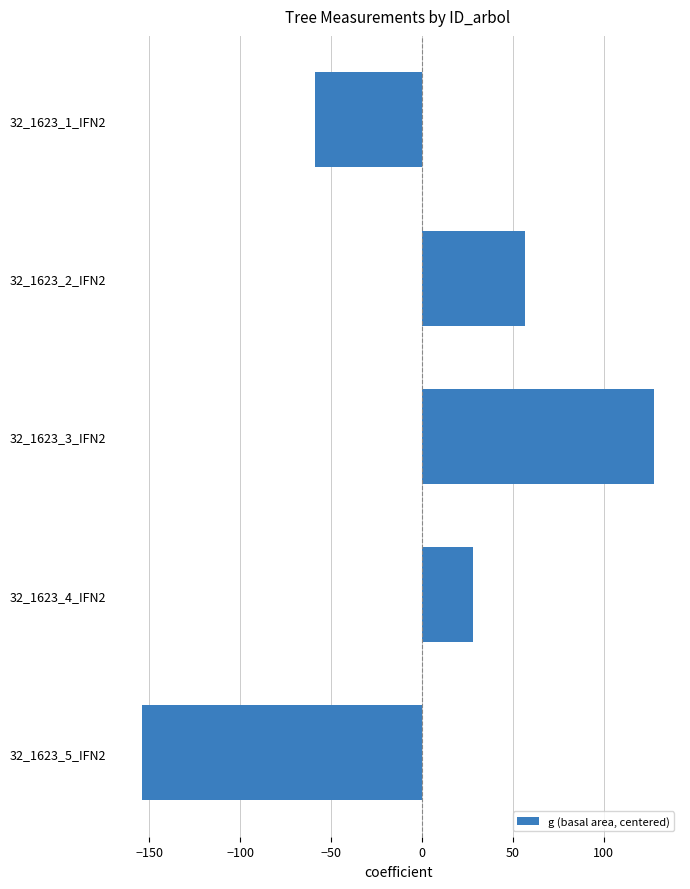

How many data points are less than 28?

2